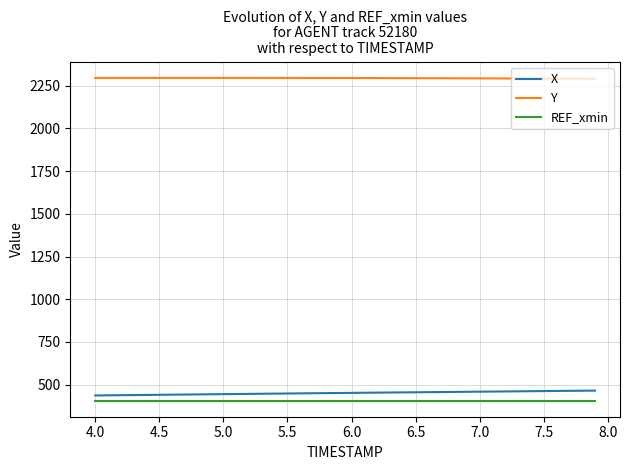

Which series has the largest total across all categories?

Y